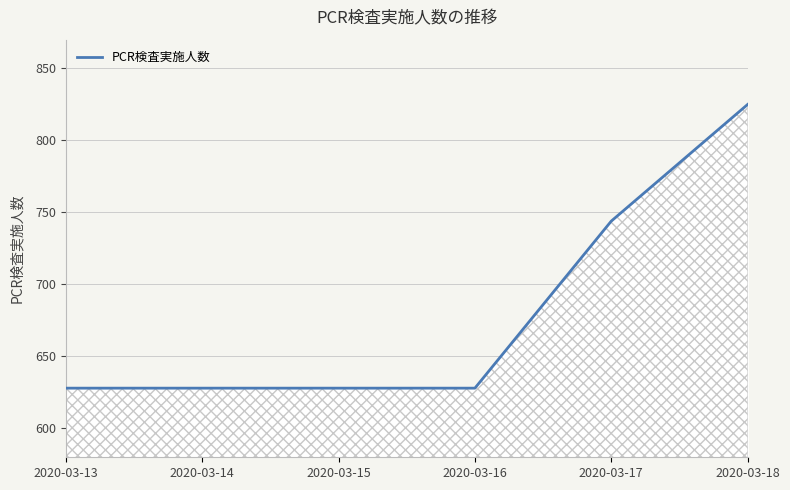

Which has a higher value, 2020-03-14 or 2020-03-18?

2020-03-18